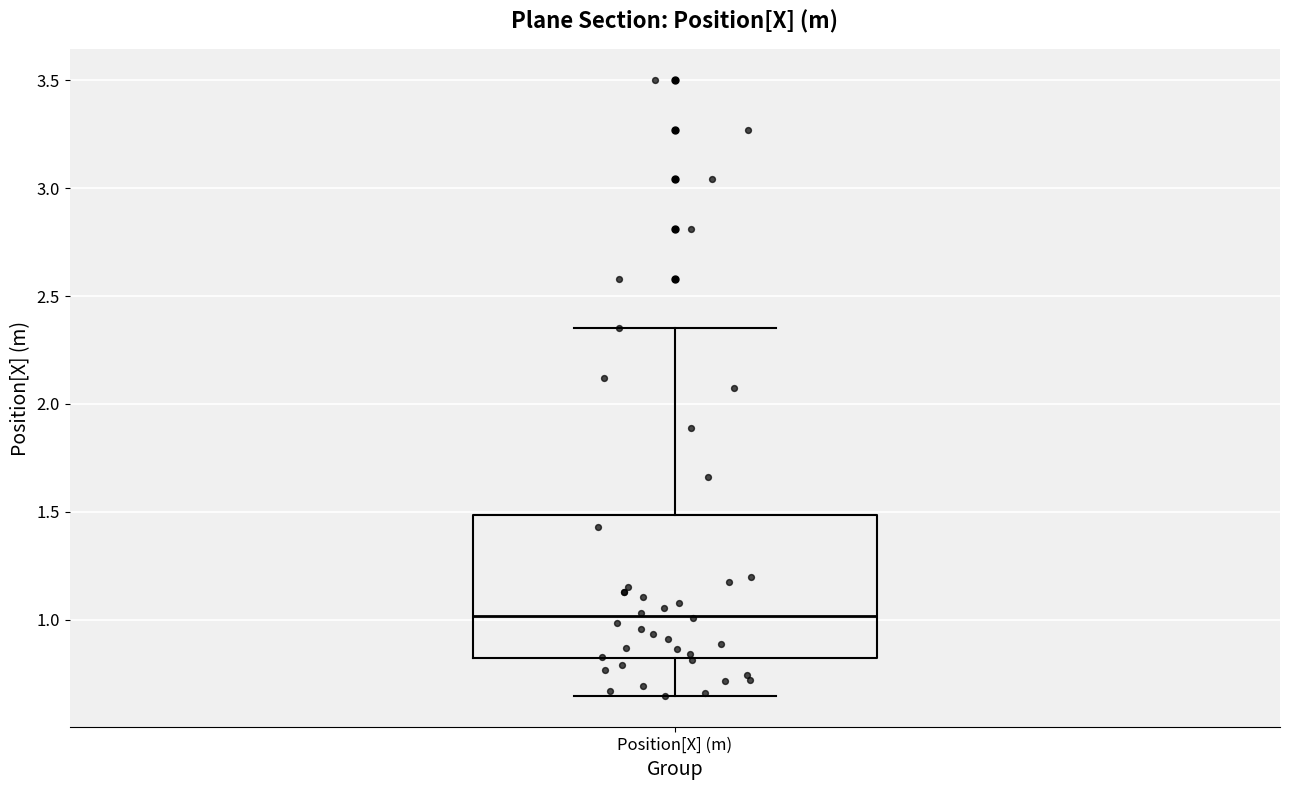

Transcribe this box plot: give where the median line is, the range the box spans, and where the two whiskers end, as read against the y-axis. The values are not printed on the chart, so give them approximately, as read against the axis.

median 1.00, box 0.80 to 1.50, whiskers 0.65 to 2.35